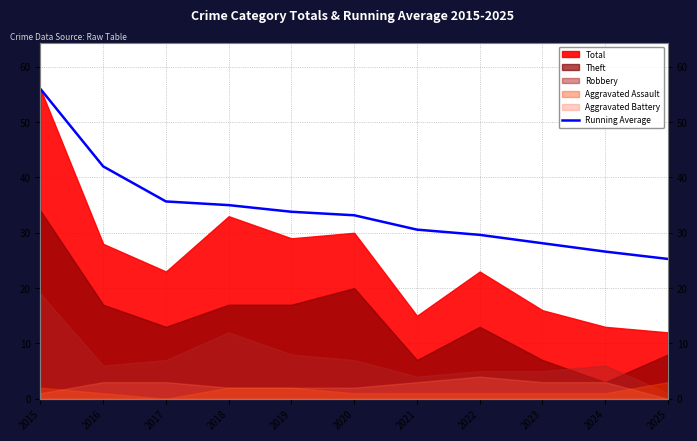

What is the difference between the second highest and minimum values?

16.7